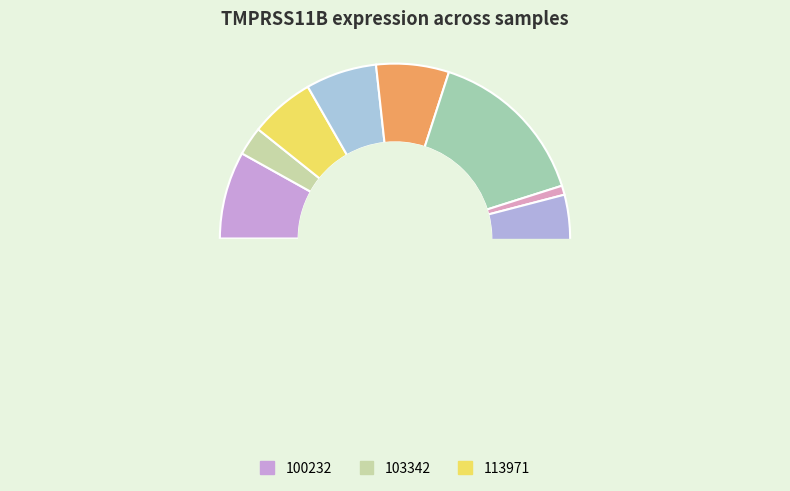

To the nearest percent, what portion does 186481 represent?

1%